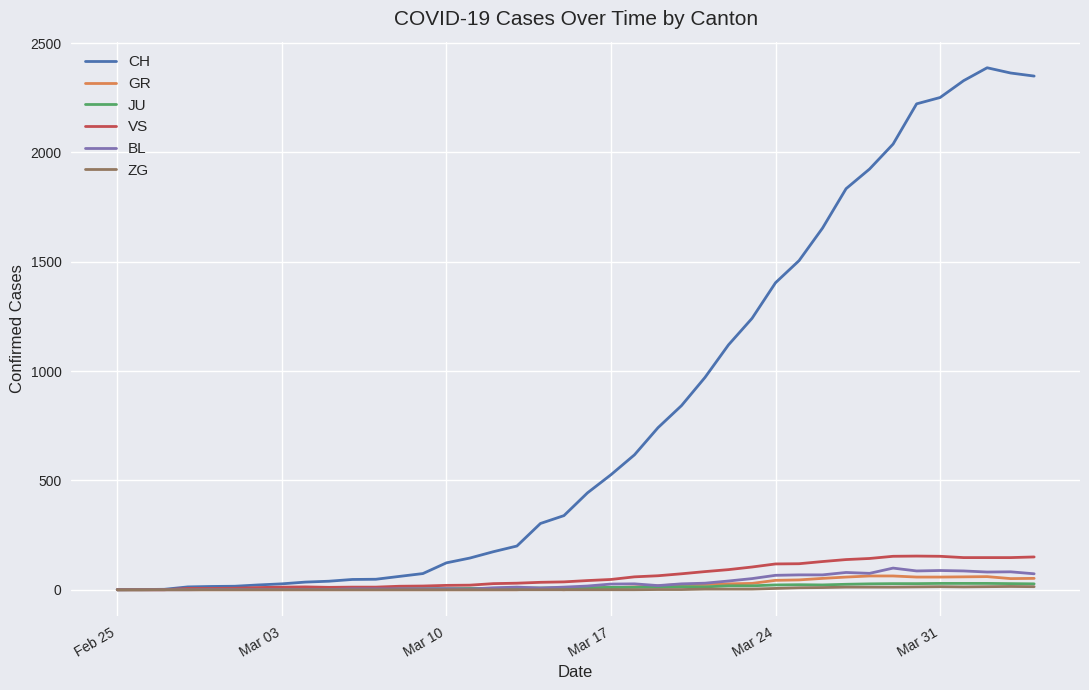

What is the maximum value for BL?

99